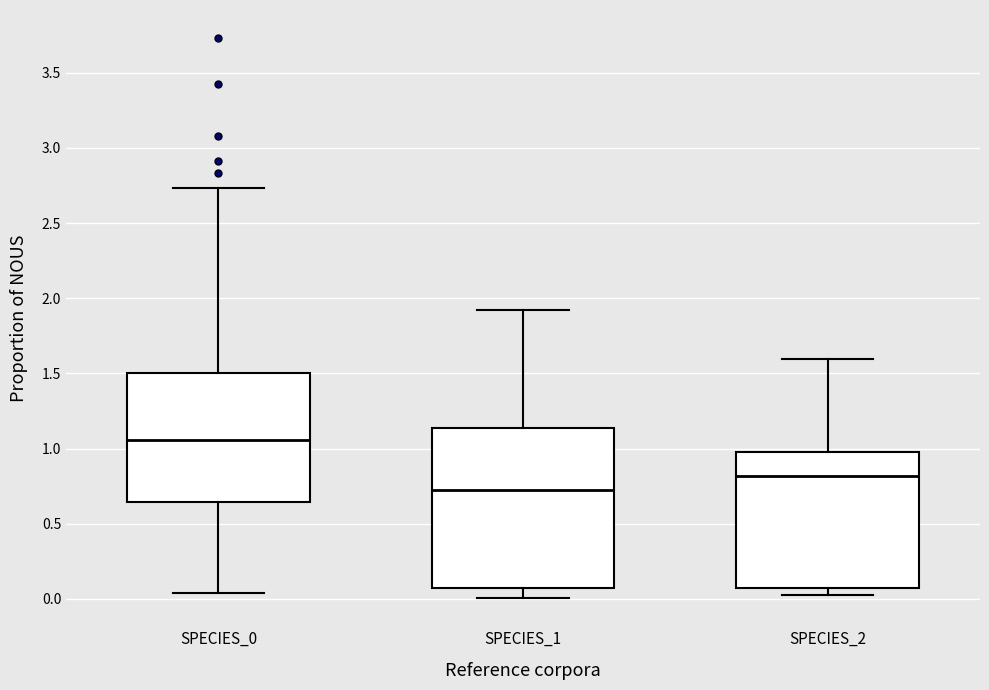

Reading left to right, transcribe this box plot: for each box, give where its median line is, the range the box spans, and where its two whiskers end, as read against the y-axis. The values are not printed on the chart, so give them approximately, as read against the axis.

SPECIES_0: median 1.05, box 0.65 to 1.50, whiskers 0.05 to 2.75
SPECIES_1: median 0.75, box 0.05 to 1.15, whiskers 0.00 to 1.90
SPECIES_2: median 0.80, box 0.10 to 1.00, whiskers 0.05 to 1.60